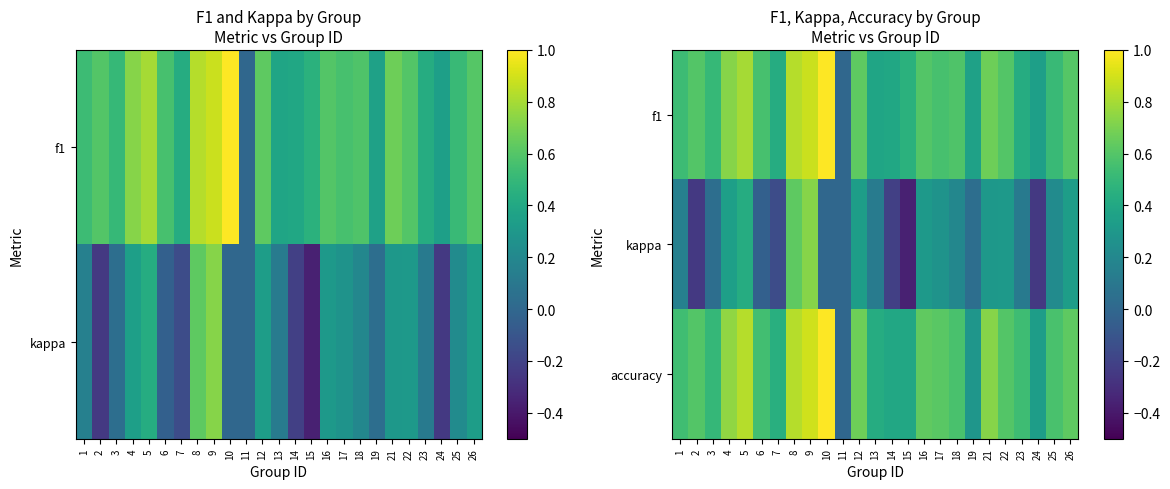

What is the maximum value shown in the chart?

1.0